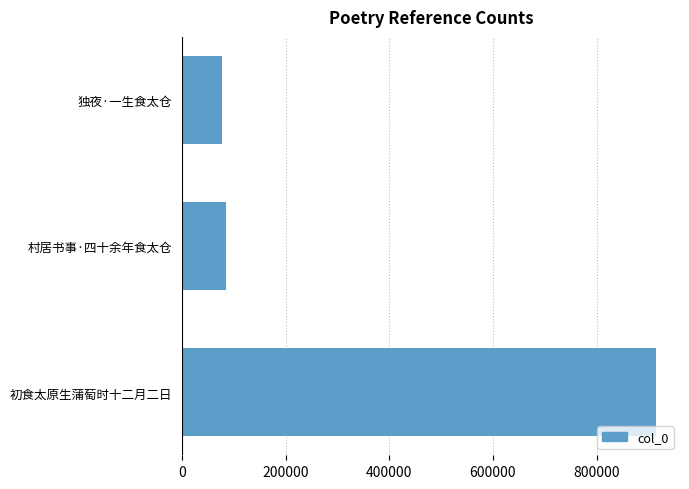

How many data points are less than 84248?

1